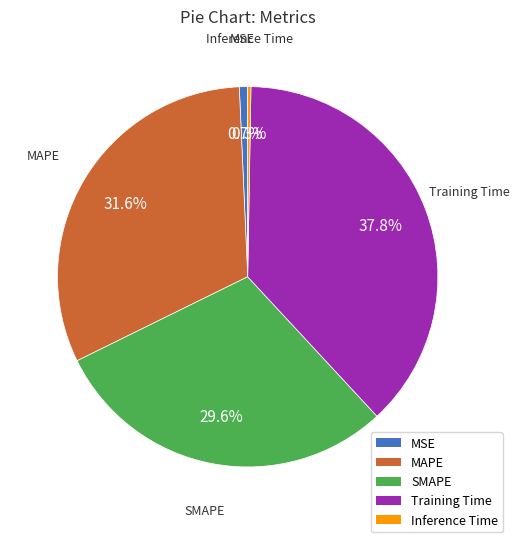

Does any single category account for the majority?

No